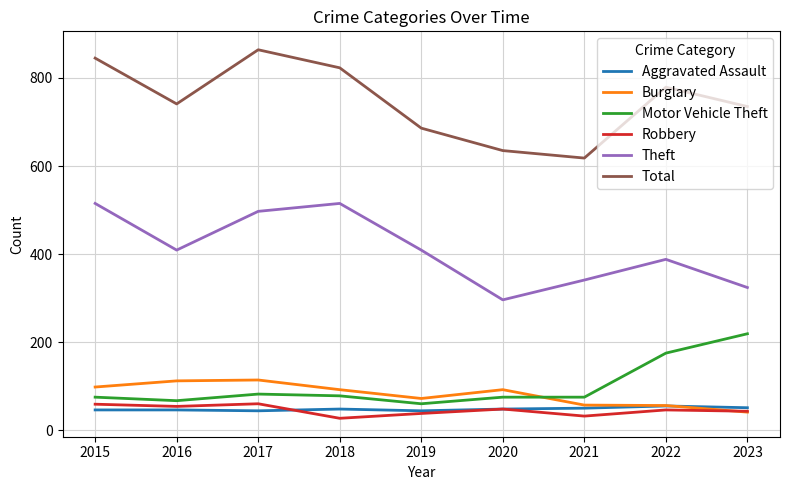

What value does the Robbery series have at 2015?

59